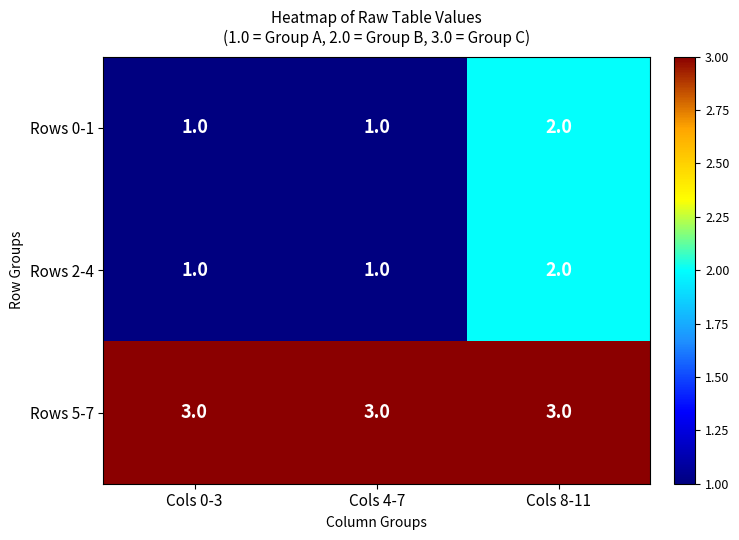

Reading right to left, list all the values displayed in this chart.

Rows 0-1: 2	1	1
Rows 2-4: 2	1	1
Rows 5-7: 3	3	3